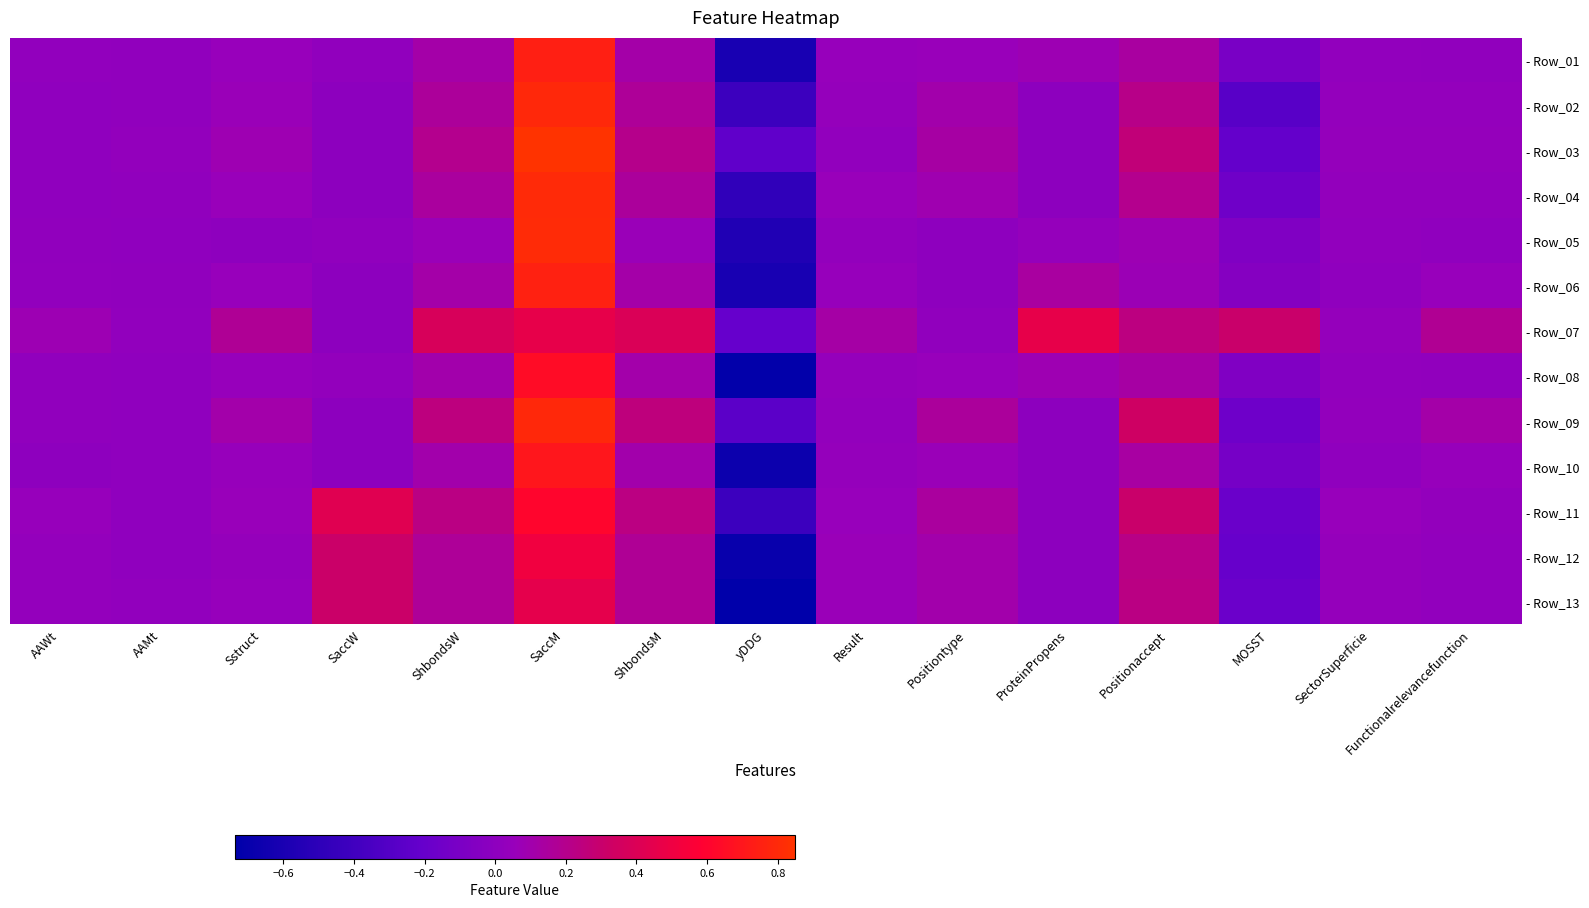

What is the total value across all series at yDDG?

-6.7